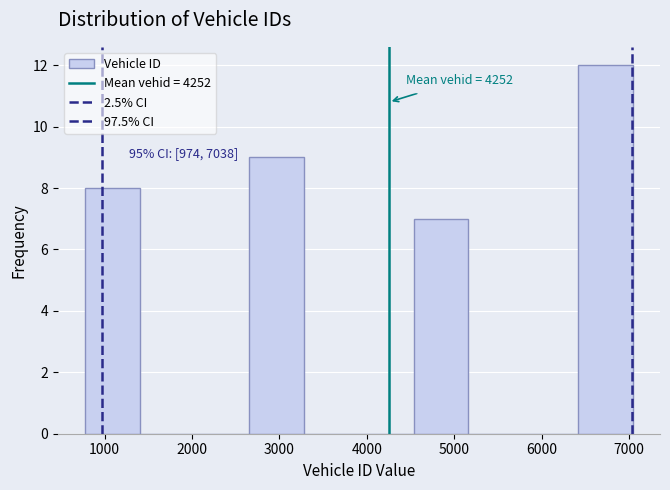

Over which range of the x-axis is the bar tallest?

6400 to 7000